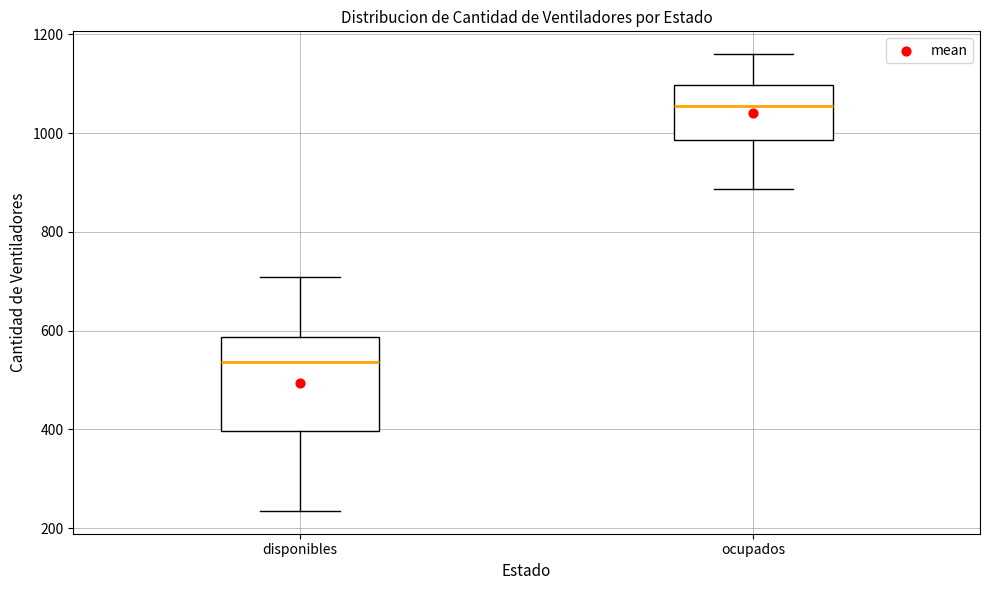

Reading left to right, read every box against the y-axis: the position of its median line, the range the box covers, and the ends of its whiskers. The values are not printed on the chart, so give them approximately, as read against the axis.

disponibles: median 540, box 400 to 580, whiskers 240 to 700
ocupados: median 1060, box 980 to 1100, whiskers 880 to 1160